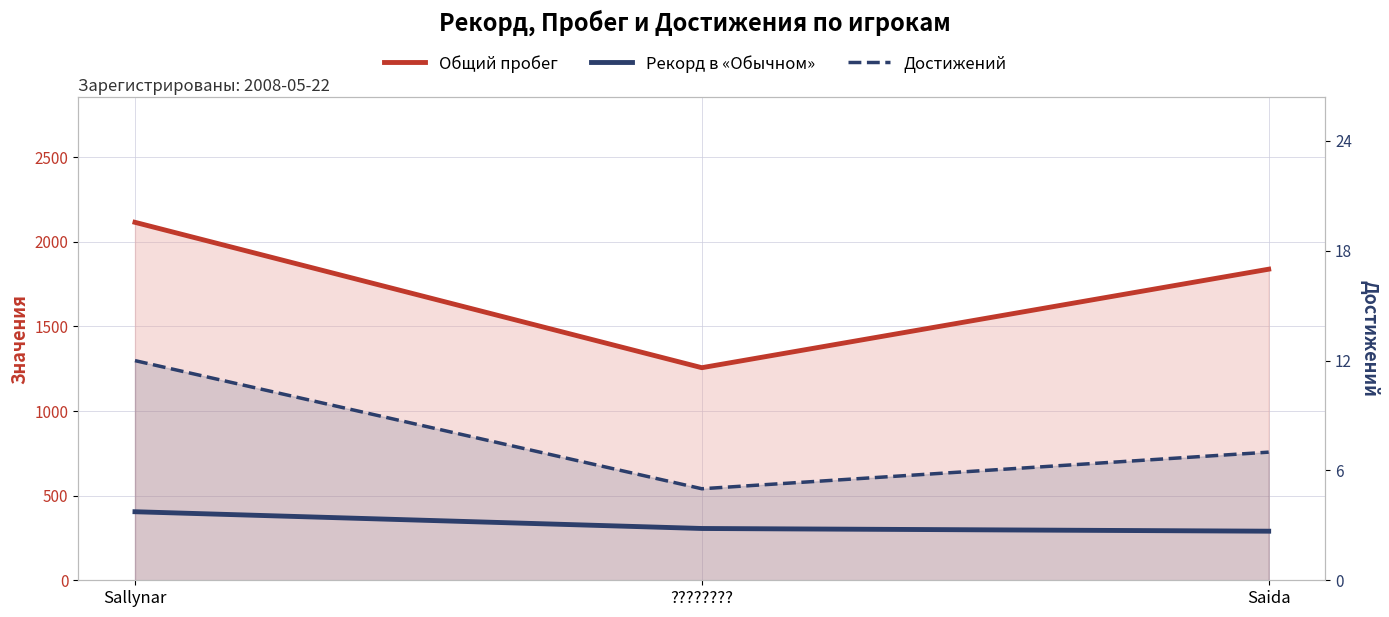

How many Рекорд в «Обычном» values are between 290 and 405?

3